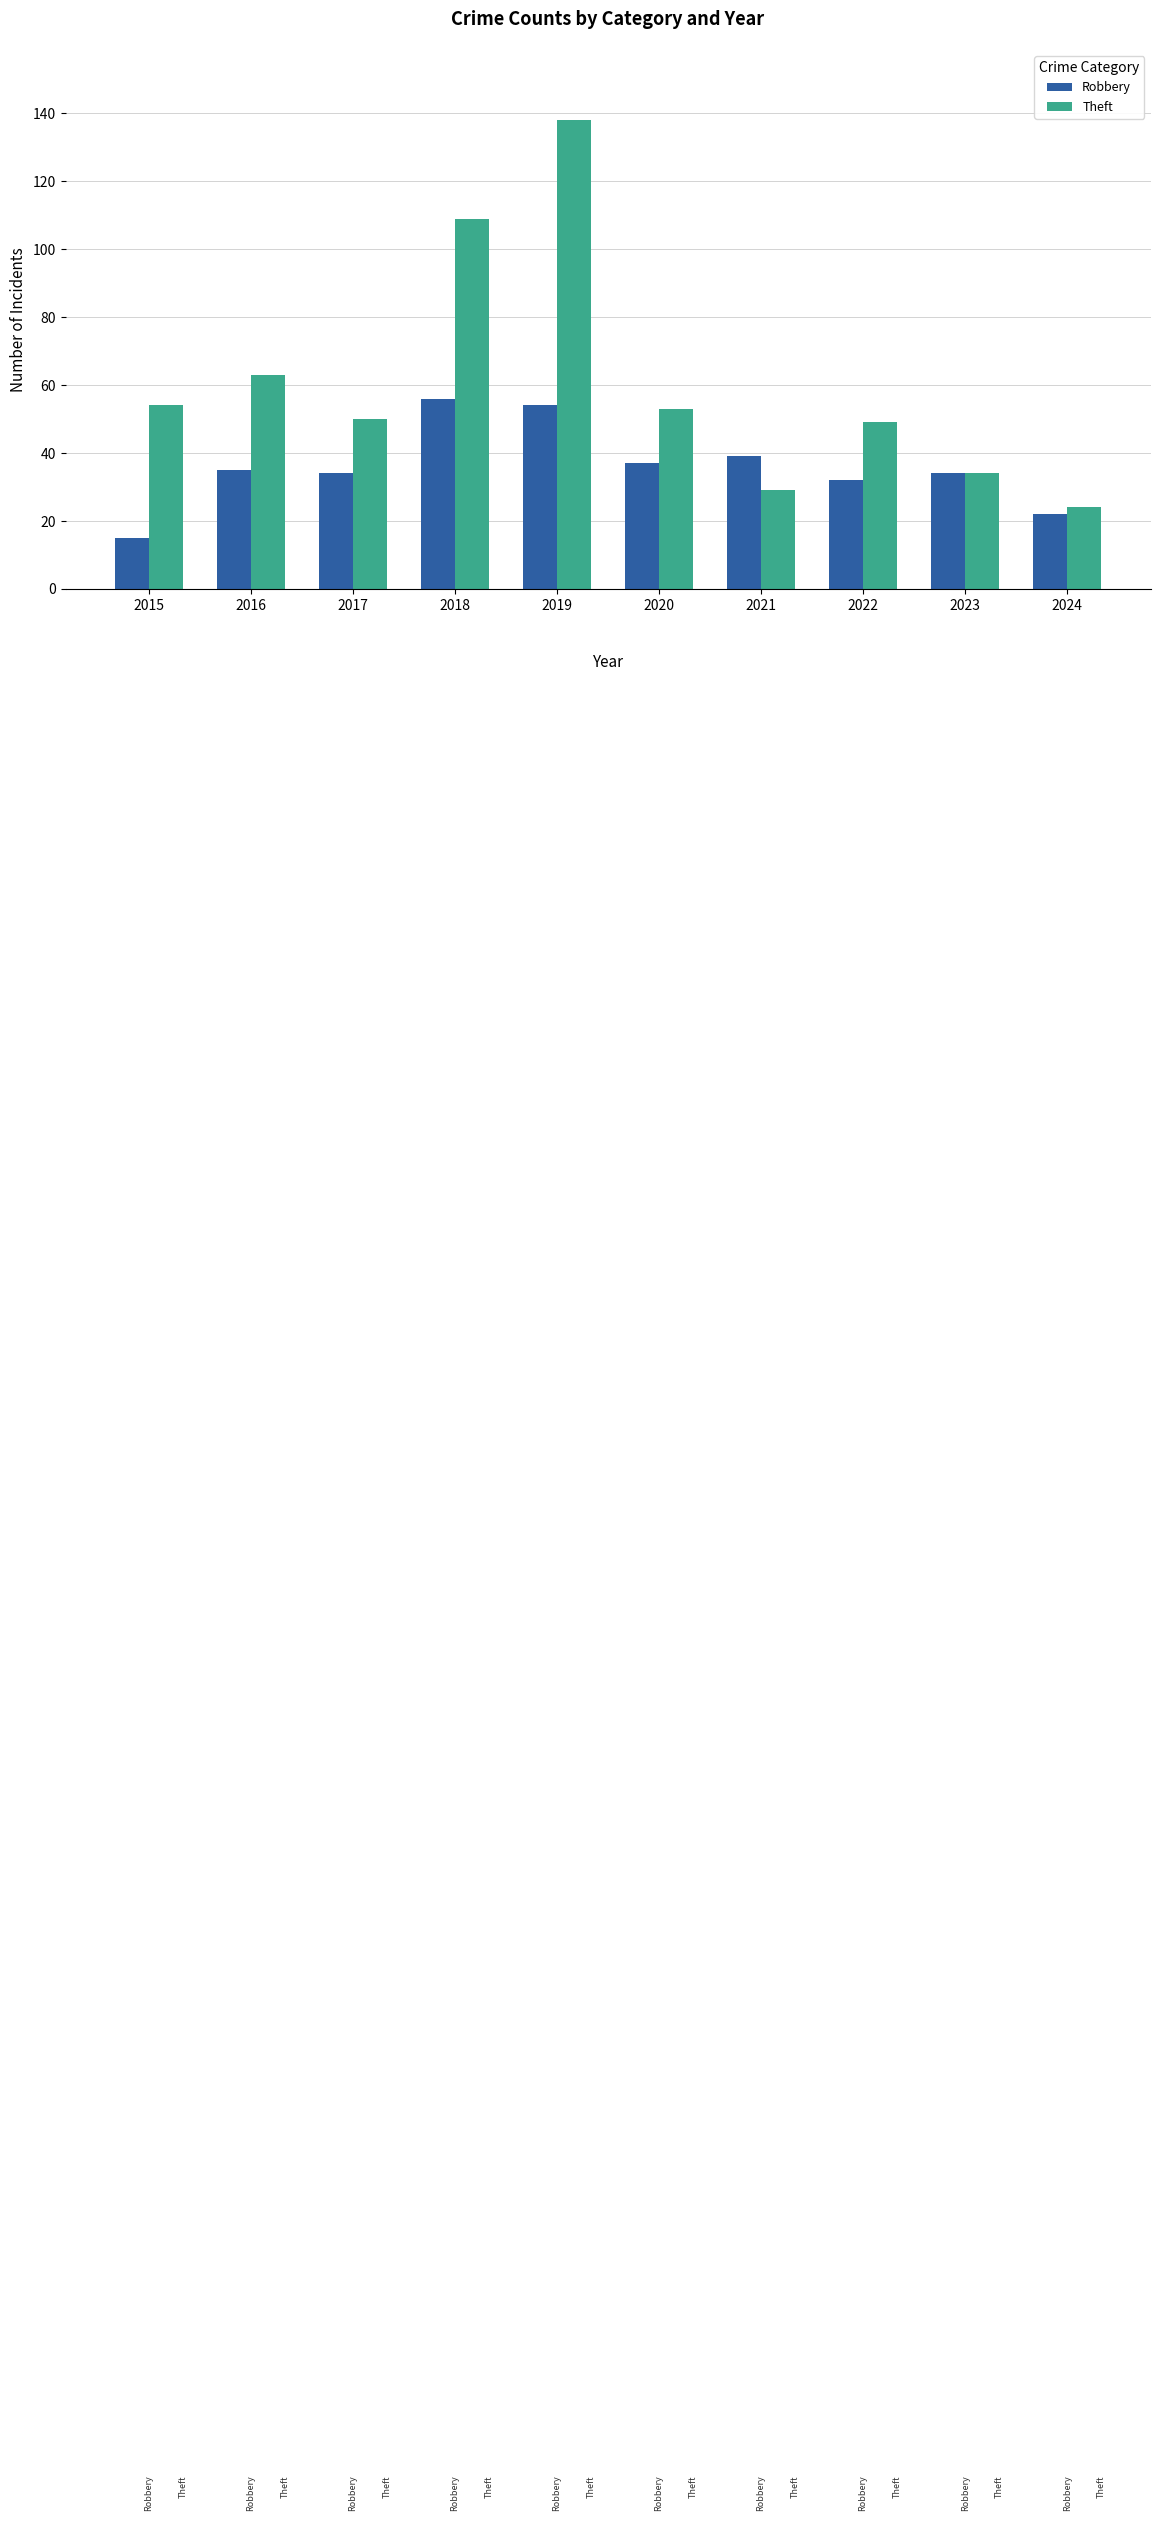

At which label is Theft closest to 81?

2016